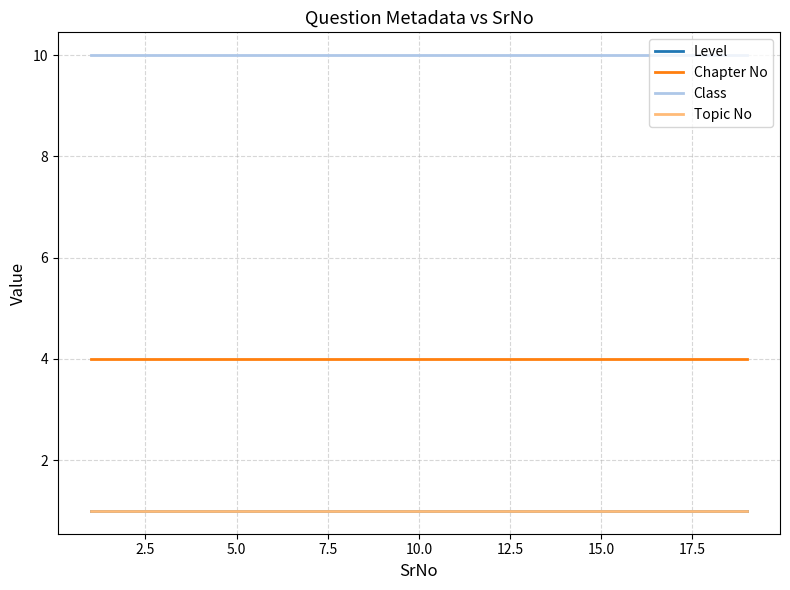

True or false: Topic No and Level cross at least once.

False